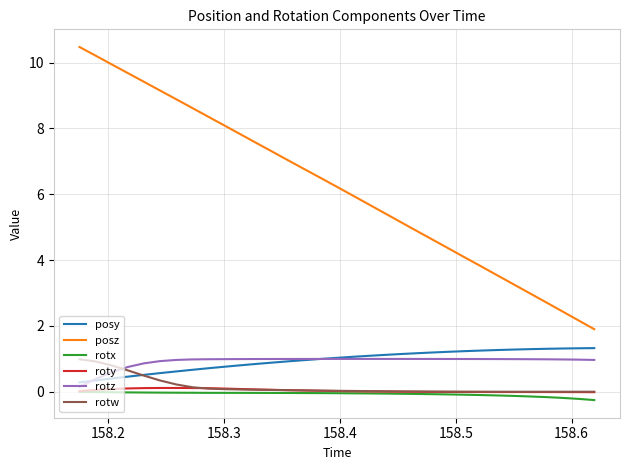

Which series has the largest range (max minus min)?

posz